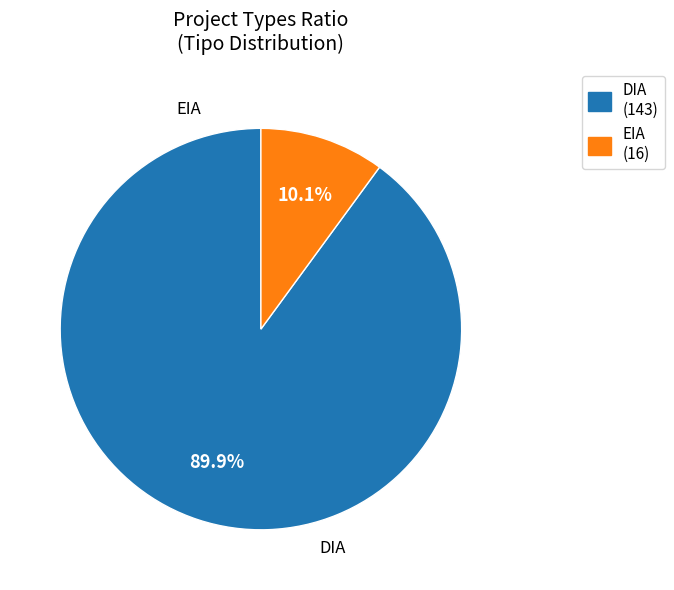

What percentage is the DIA slice, to the nearest percent?

90%